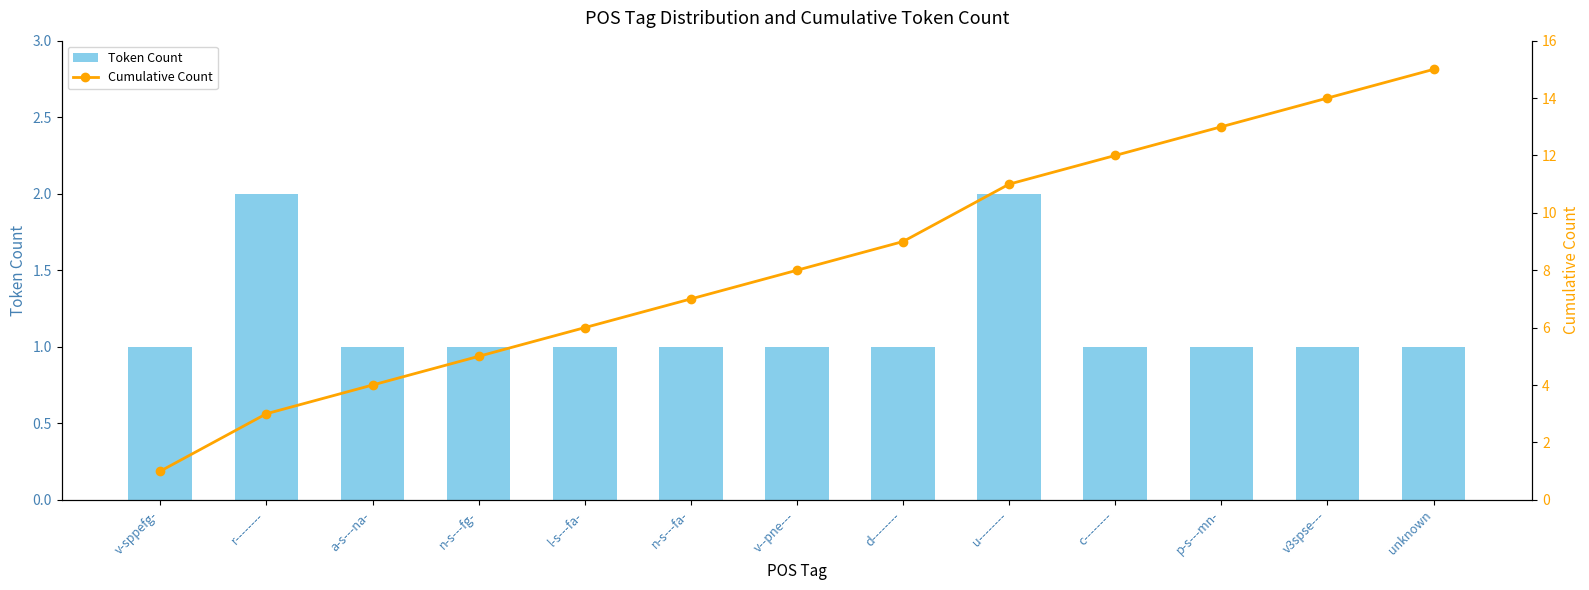

List the labels in order of Token Count value, largest first.

r--------, u--------, v-sppefg-, a-s---na-, n-s---fg-, l-s---fa-, n-s---fa-, v--pne---, d--------, c--------, p-s---mn-, v3spse---, unknown